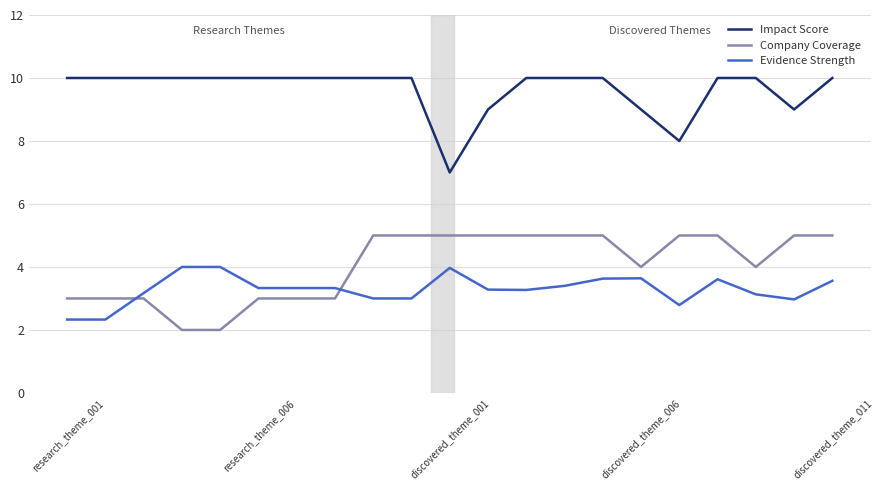

True or false: Company Coverage and Impact Score intersect in this chart.

False